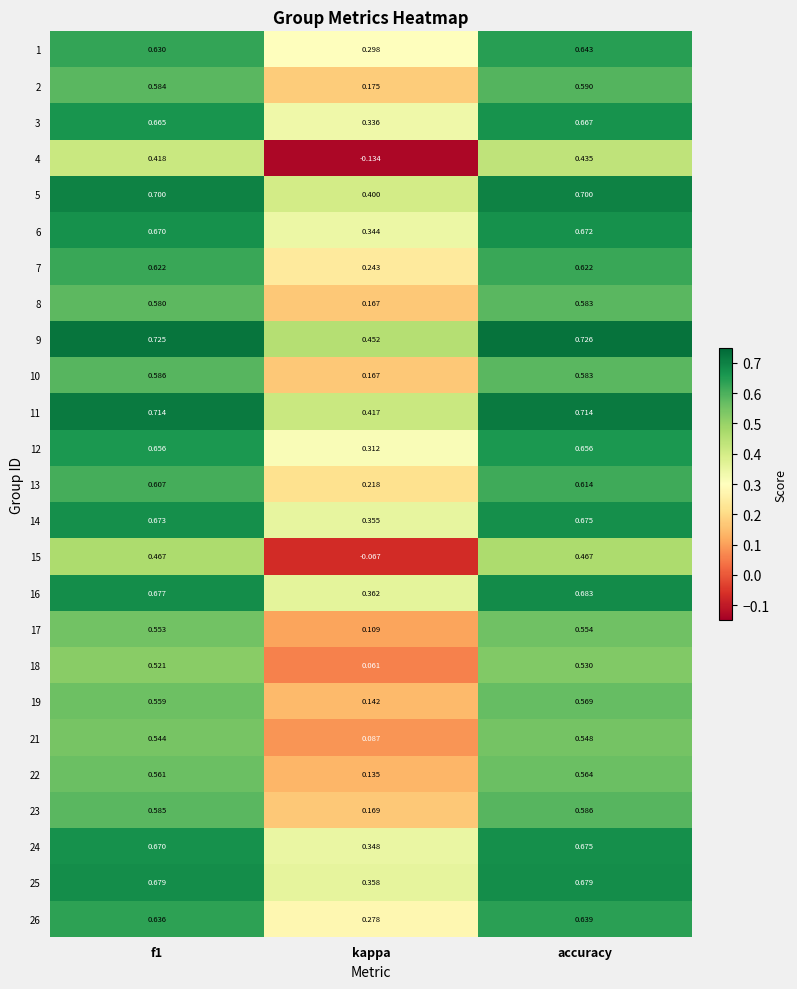

At which label is 18 closest to 0?

kappa